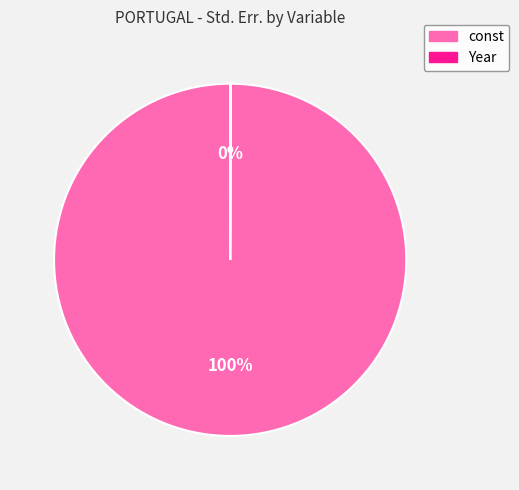

What is the majority slice?

const